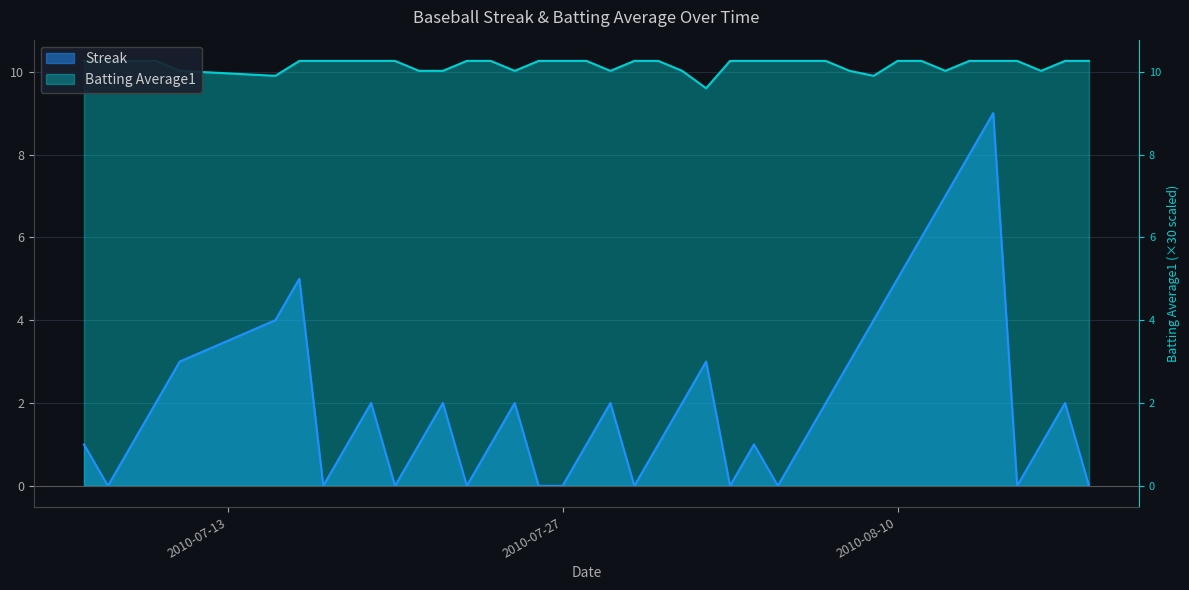

In Batting Average1, how many points are lower than both neighbors (excluding endpoints)?

7